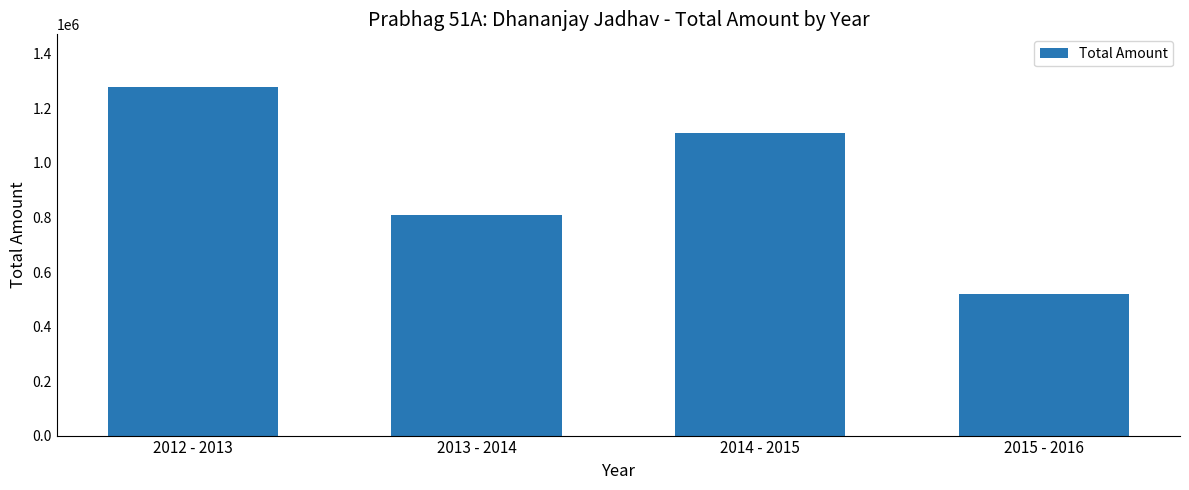

What is the sum of all values?

3718000